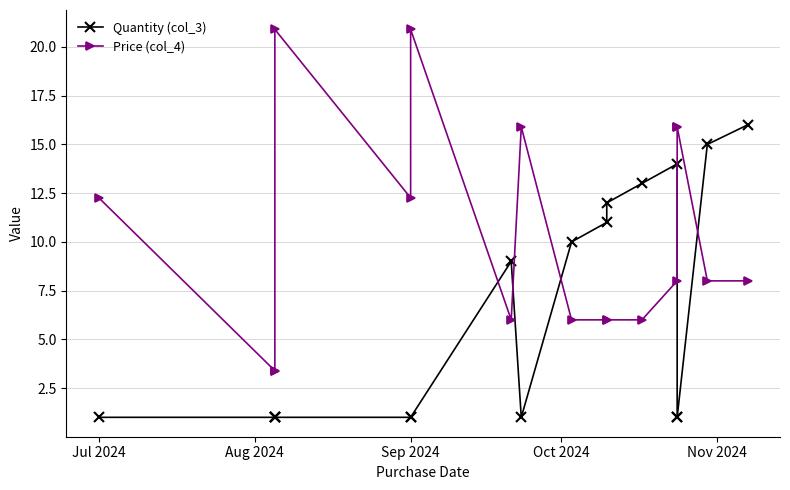

True or false: Quantity (col_3) has more than 2 interior local peaks.

False